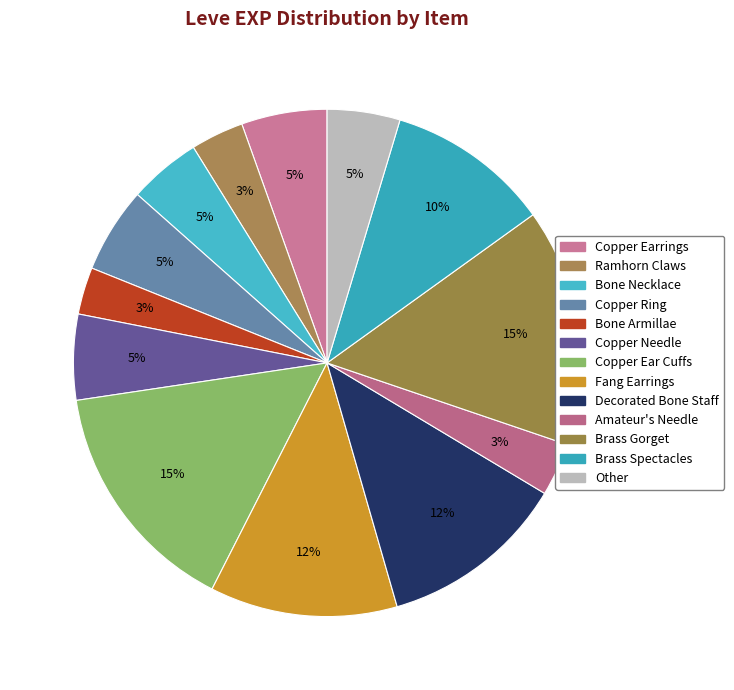

How many segments does this pie chart have?

13